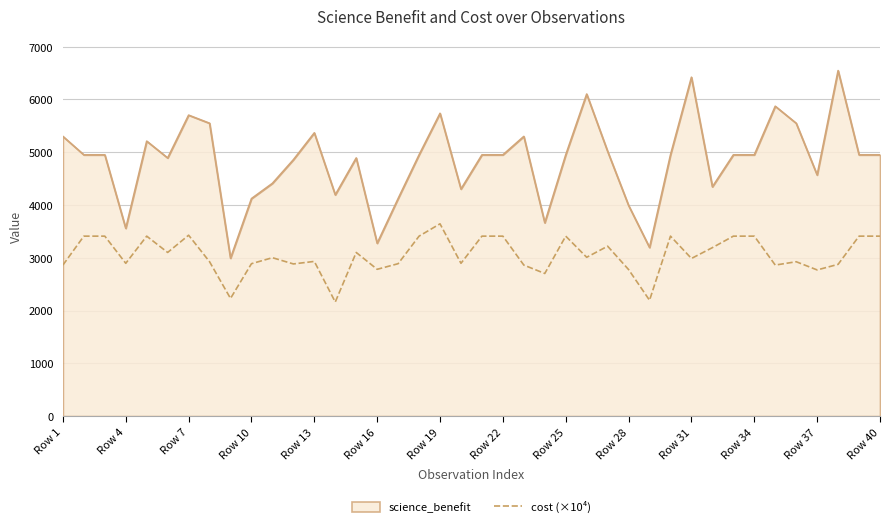

Rank the series by their maximum value, from lowest to highest.

cost (×10⁴), science_benefit